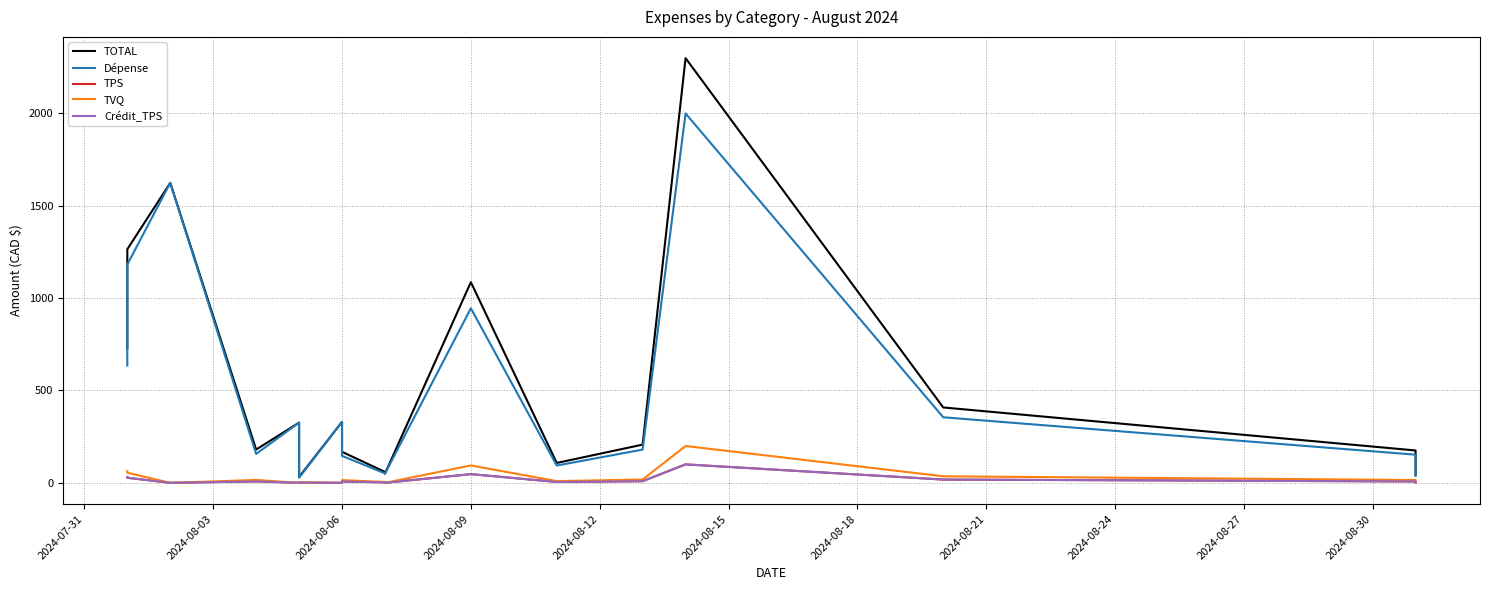

How many categories are shown in the chart?

17